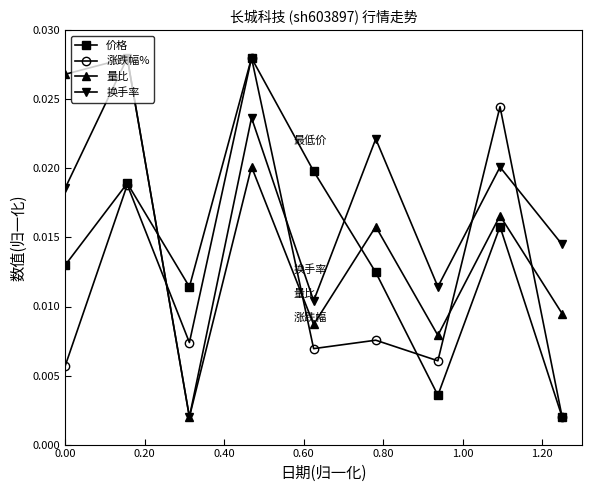

At how many categories does at least one series exceed 0?

9